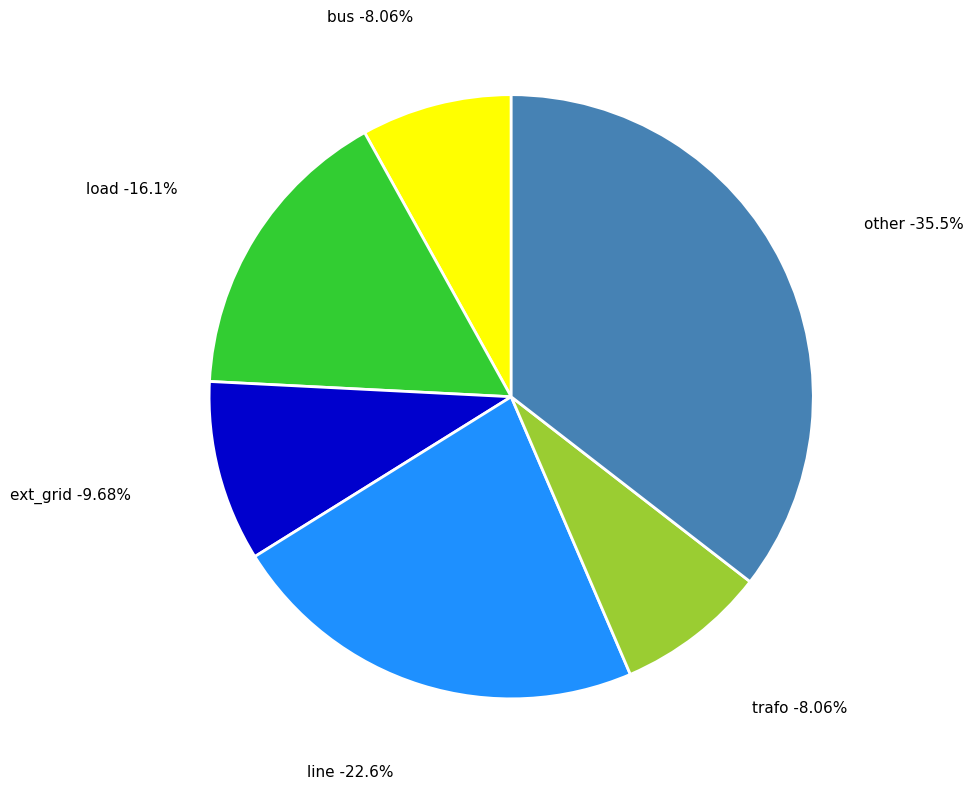

To the nearest percent, what is the average slice percentage?

17%